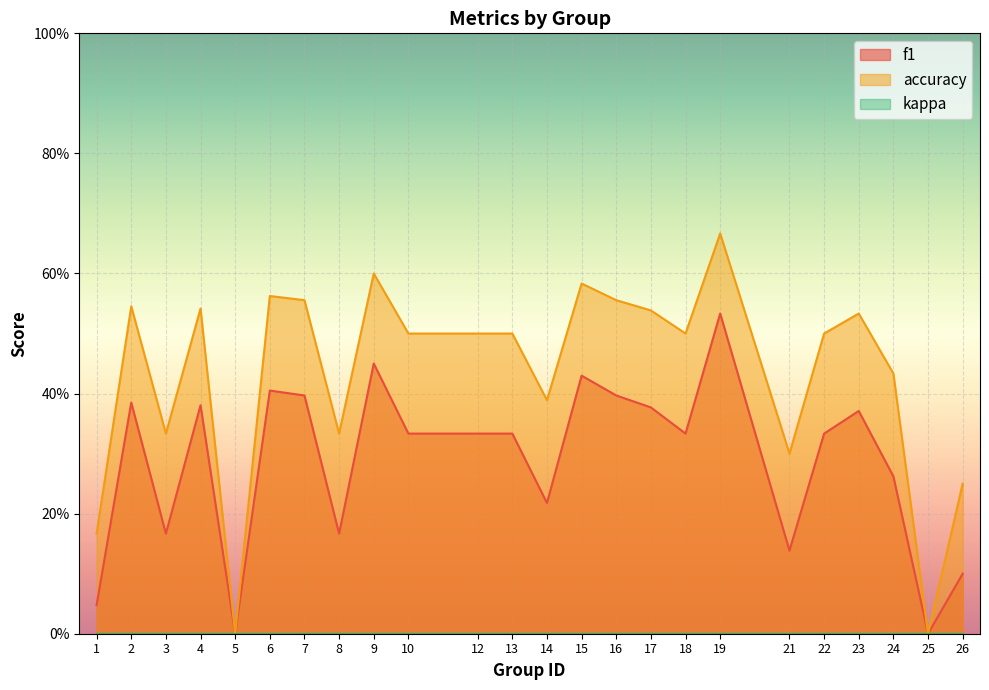

What is the sum of all accuracy values?

10.4